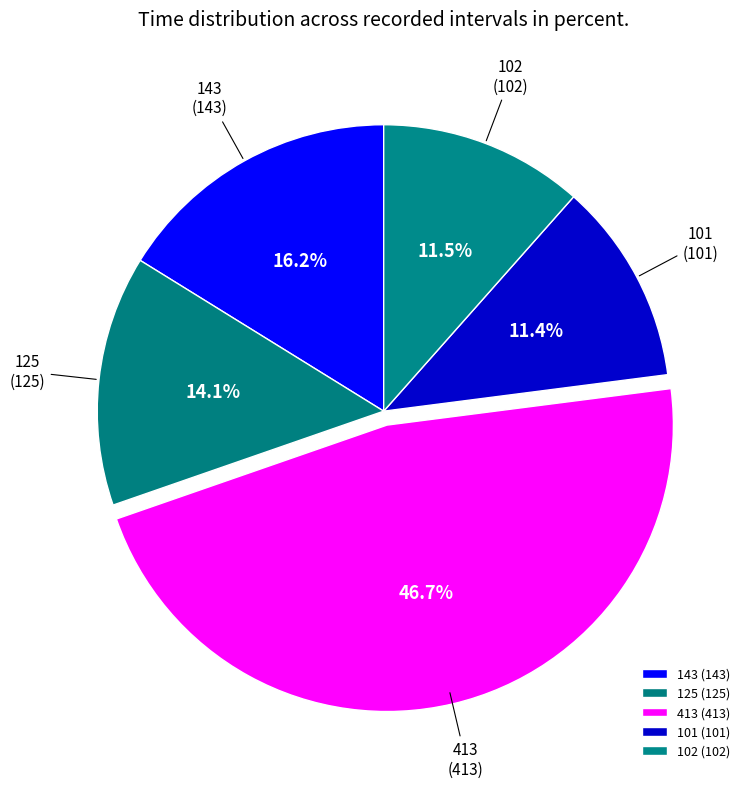

To the nearest percent, what is the average slice percentage?

20%